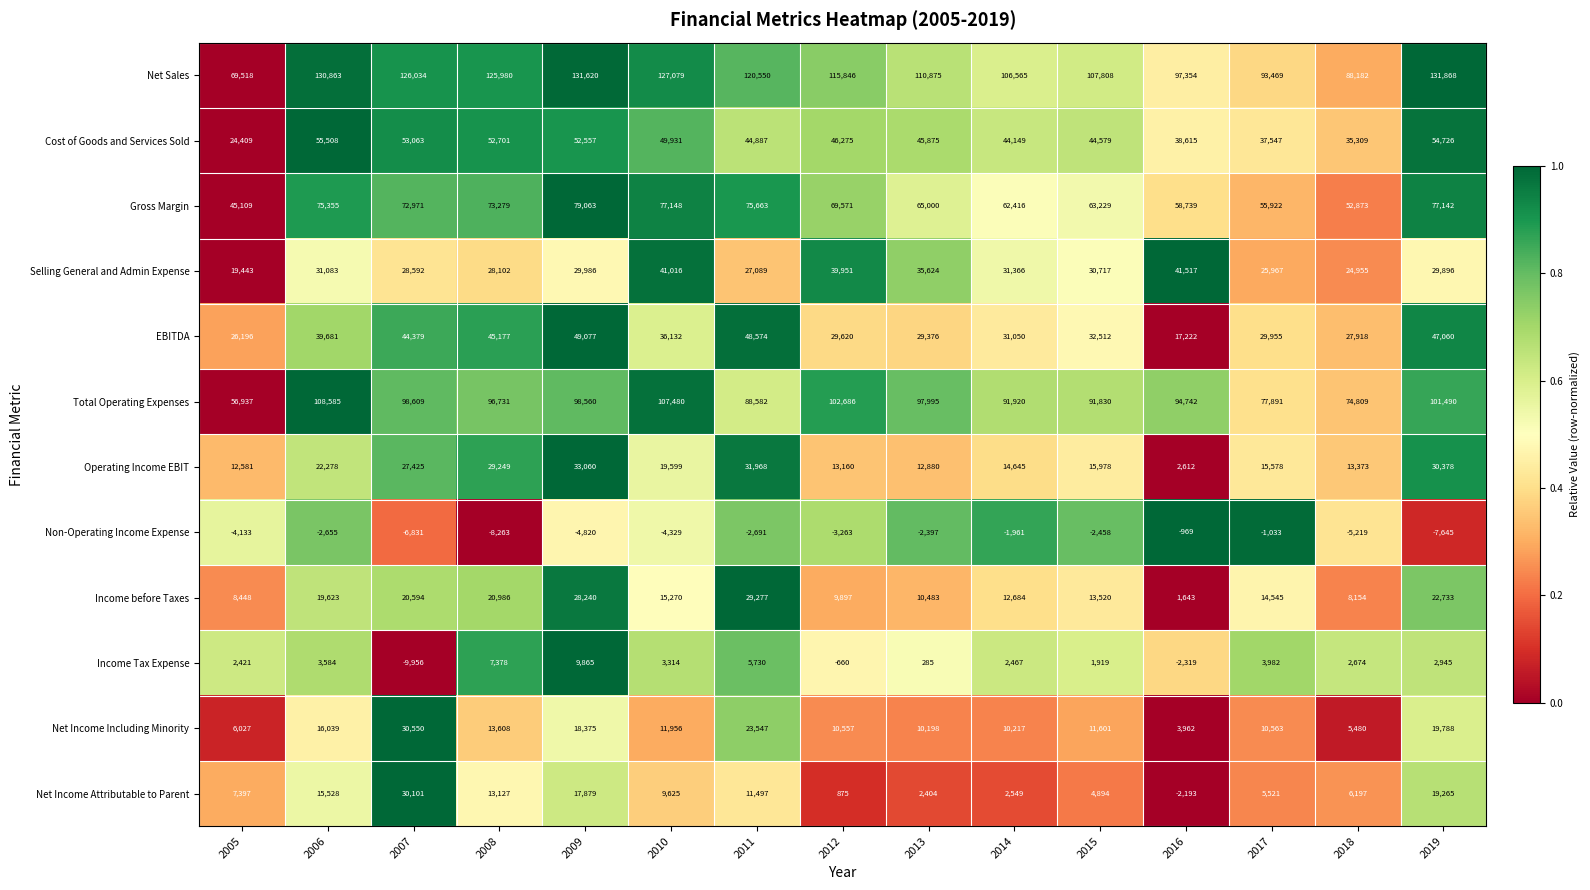

Which series changed the most between 2015 and 2018?

Net Sales